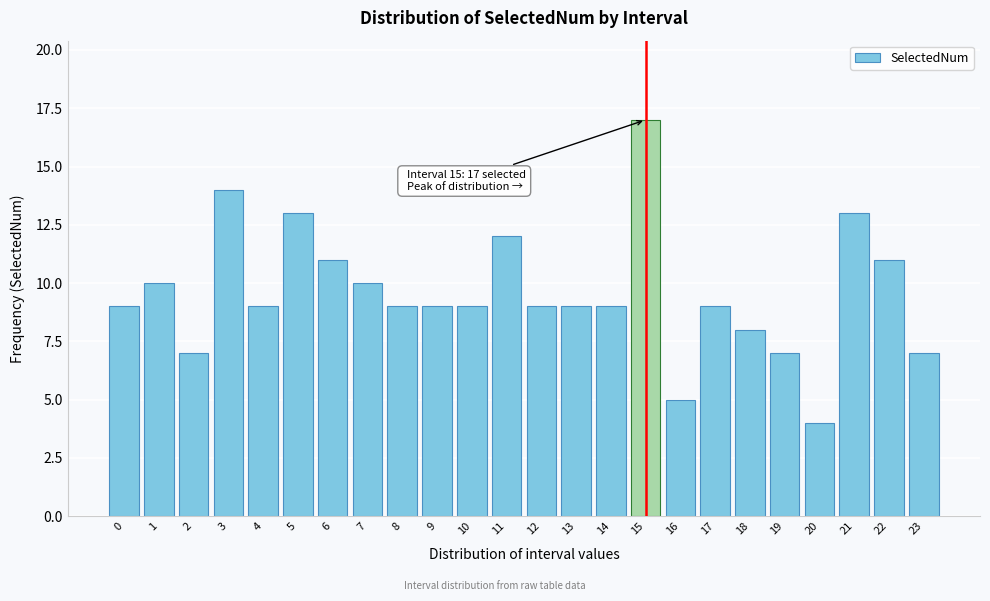

Reading left to right, extract all data points from this chart.

9	10	7	14	9	13	11	10	9	9	9	12	9	9	9	17	5	9	8	7	4	13	11	7